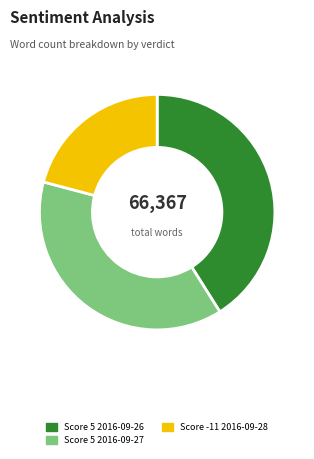

Which has a higher value, Score 5 2016-09-27 or Score 5 2016-09-26?

Score 5 2016-09-26